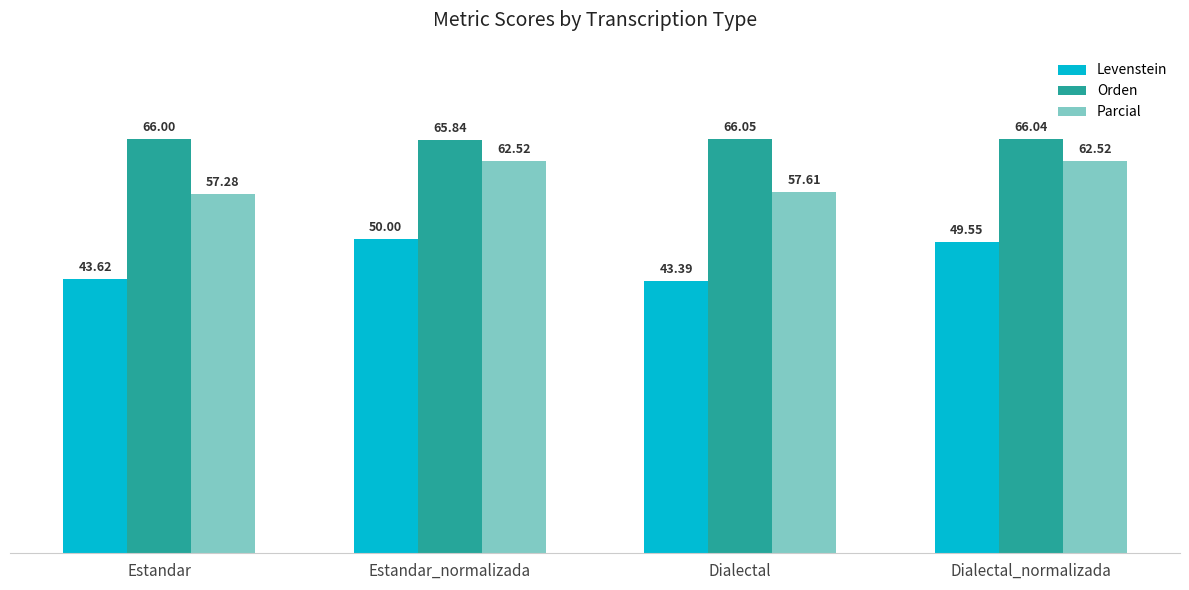

The value of Parcial at Estandar is 84.4. True or false?

False